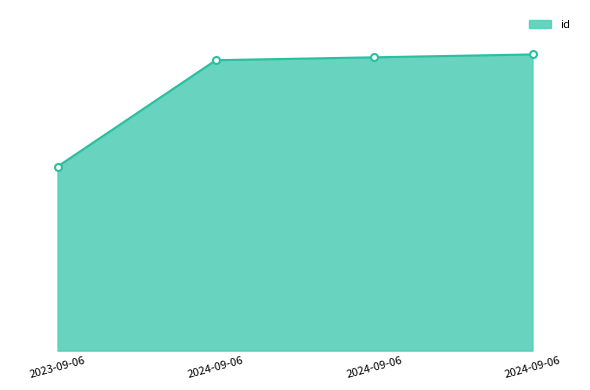

Is this an area chart (filled region under the line)?

Yes